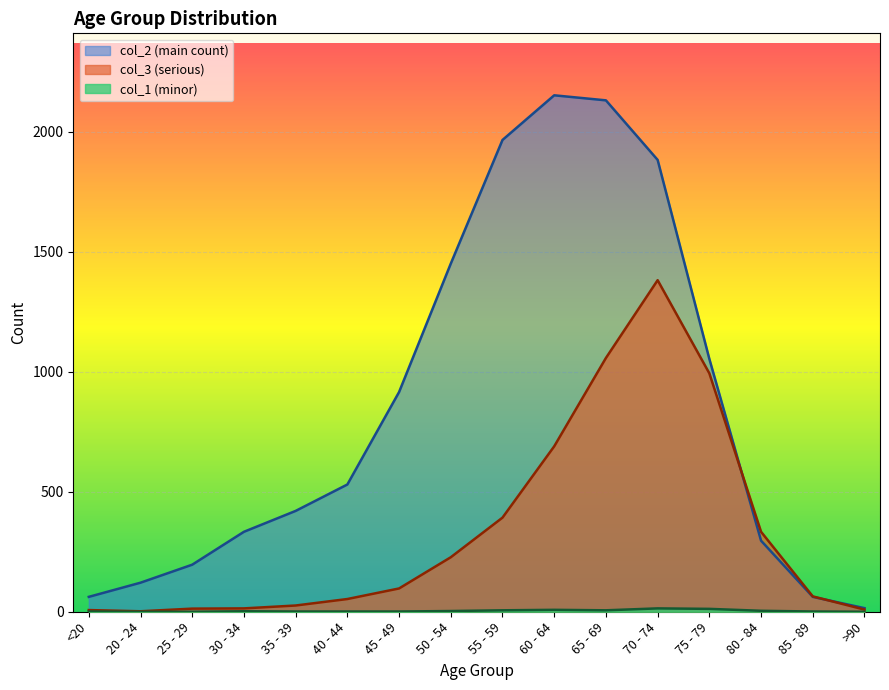

Is it true that col_3 (serious) equals 1539 at 75 - 79?

False